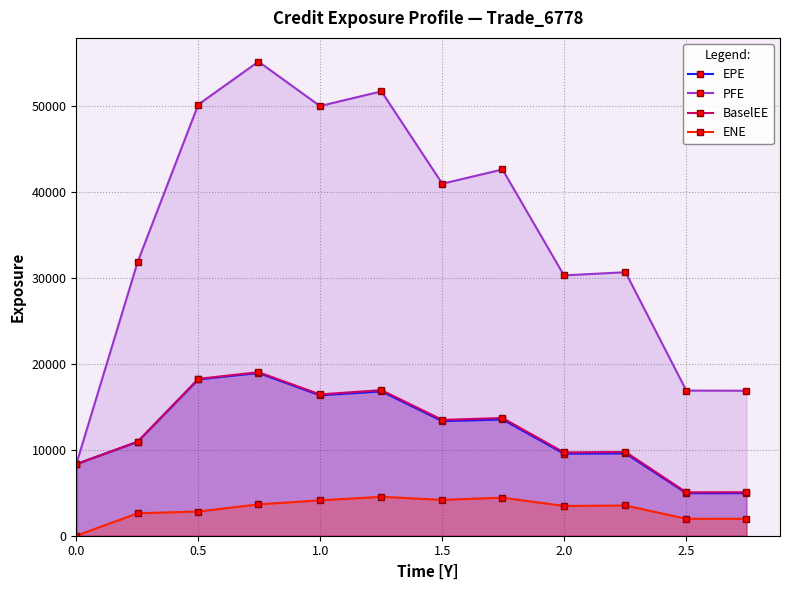

True or false: ENE has more than 1 interior local peaks.

True